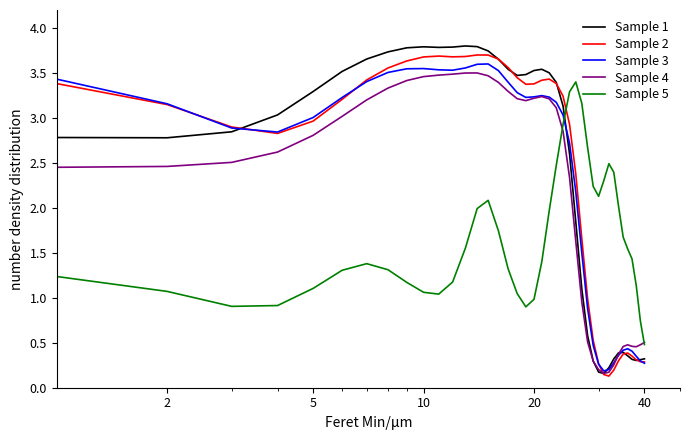

True or false: Sample 5 and Sample 2 cross at least once.

True